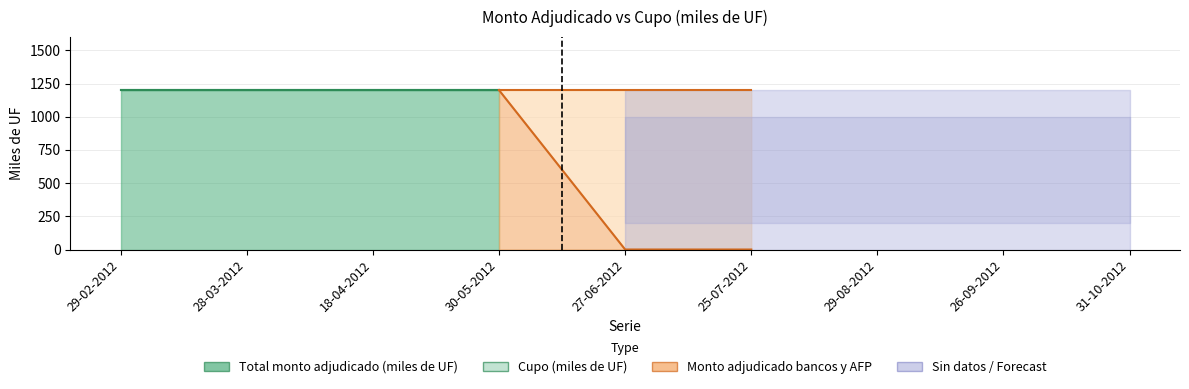

The Total monto adjudicado (miles de UF) series shows 0 at 25-07-2012. True or false?

True